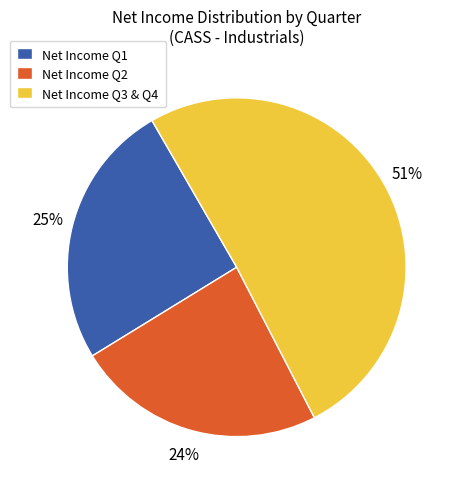

How many slices are in this pie chart?

3